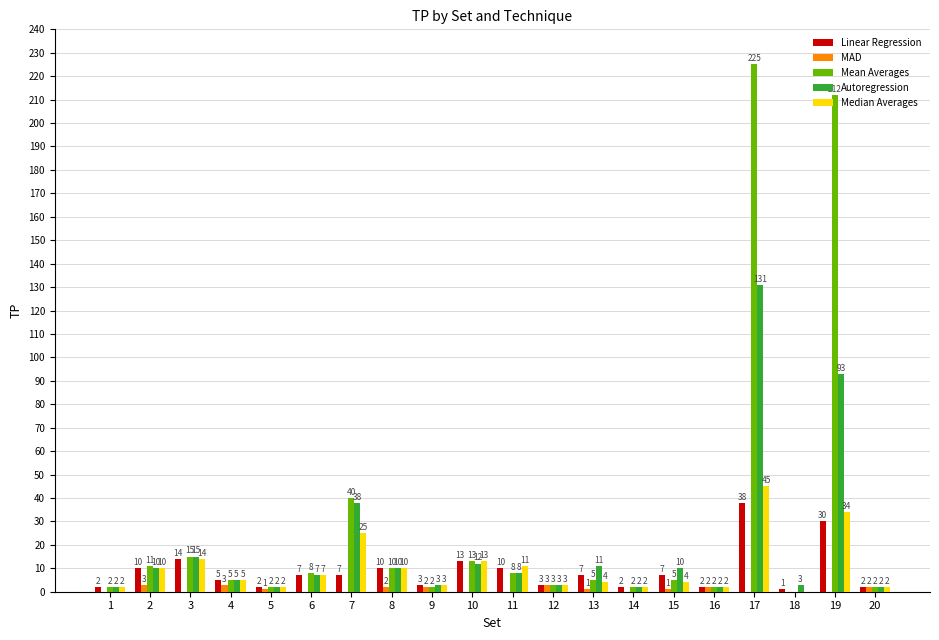

What is the total value across all series at 16?

10